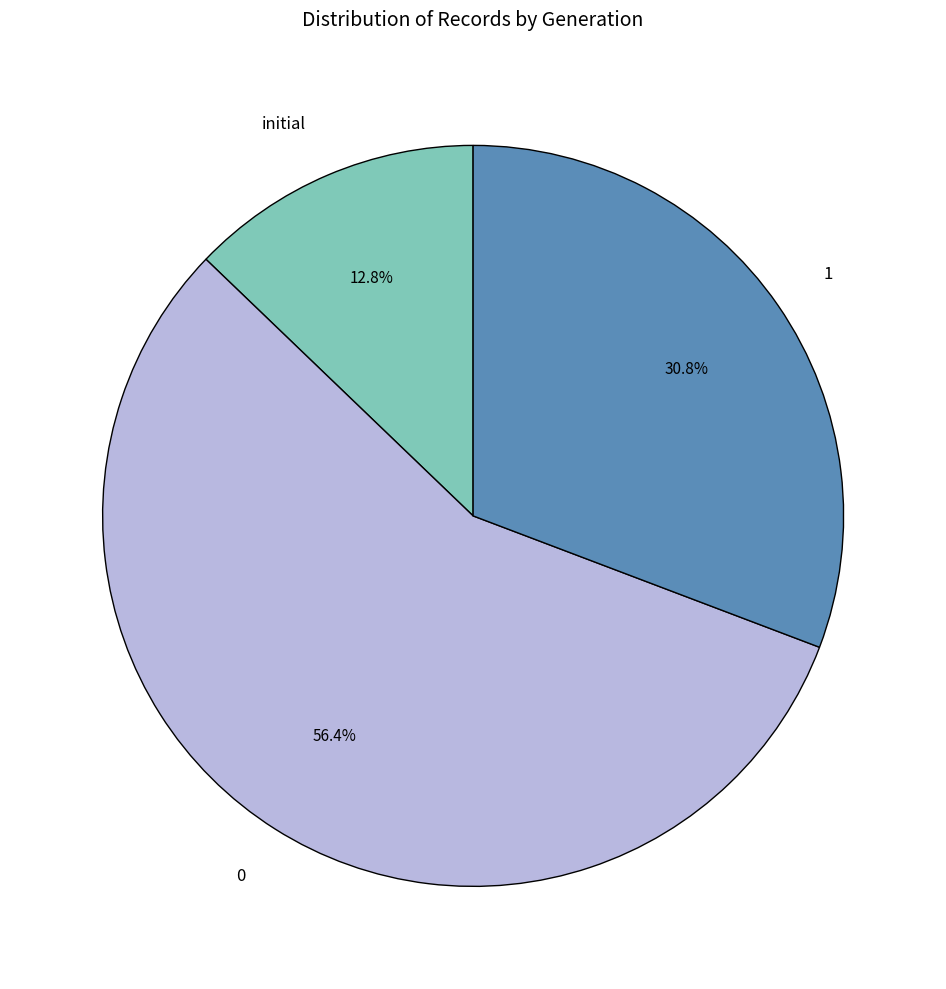

Does any single category account for the majority?

Yes